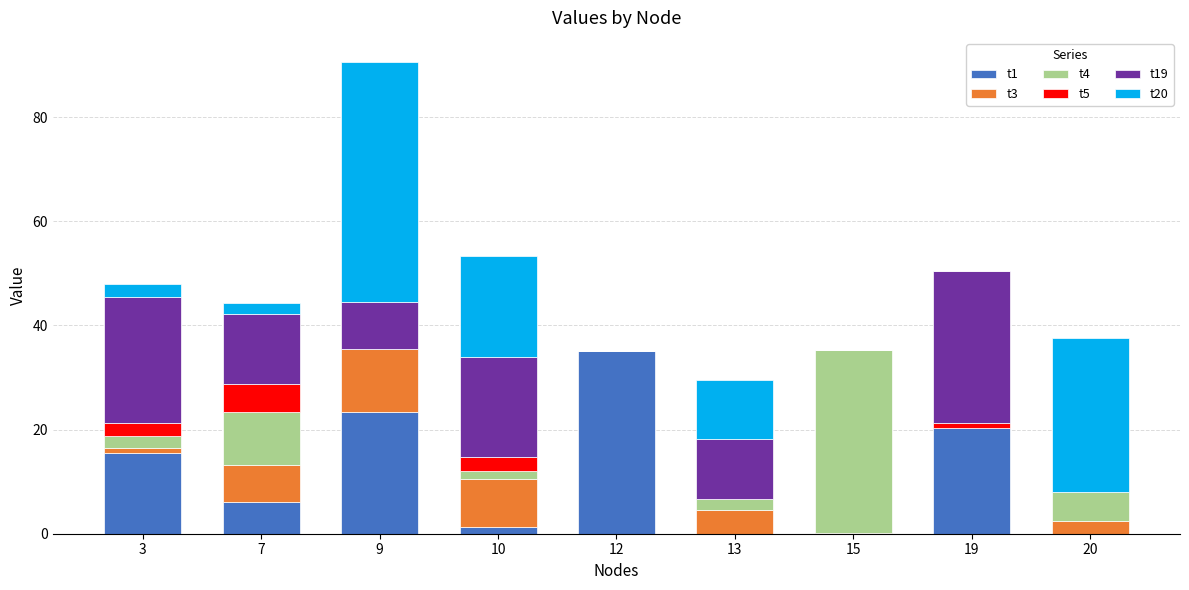

What is the maximum value for t1?

35.2